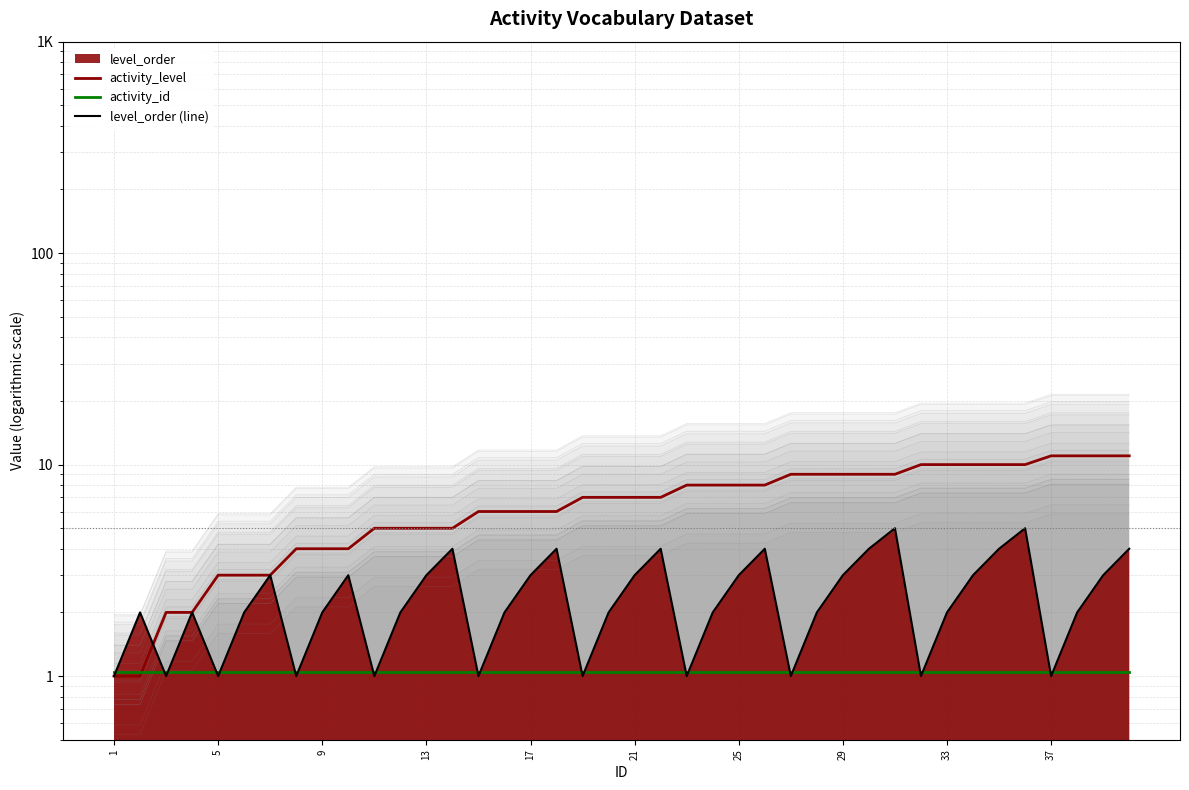

How many lines are shown in the chart?

3